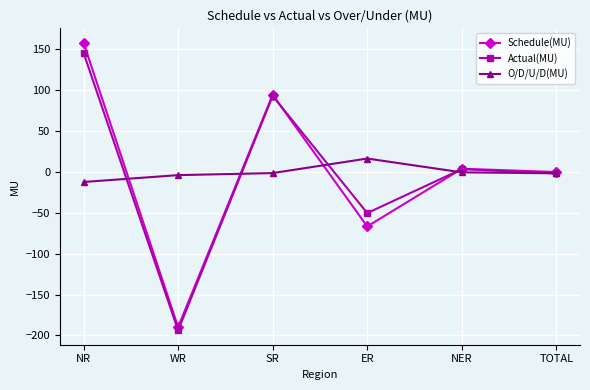

What is the sum of the Actual(MU) values at NER and NR?

149.2